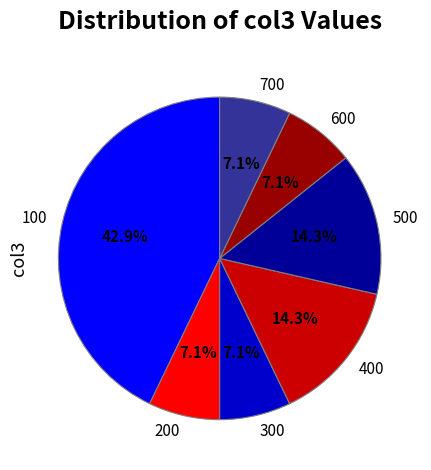

Count the number of slices in the pie.

7